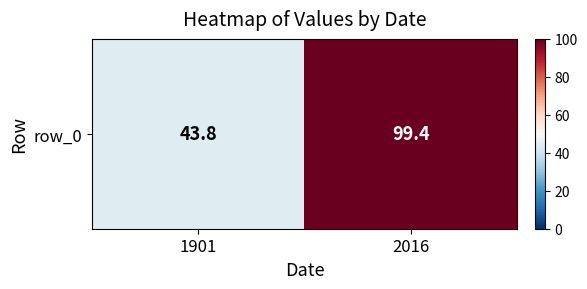

Is it true that the value at 2016 is 165.8?

False